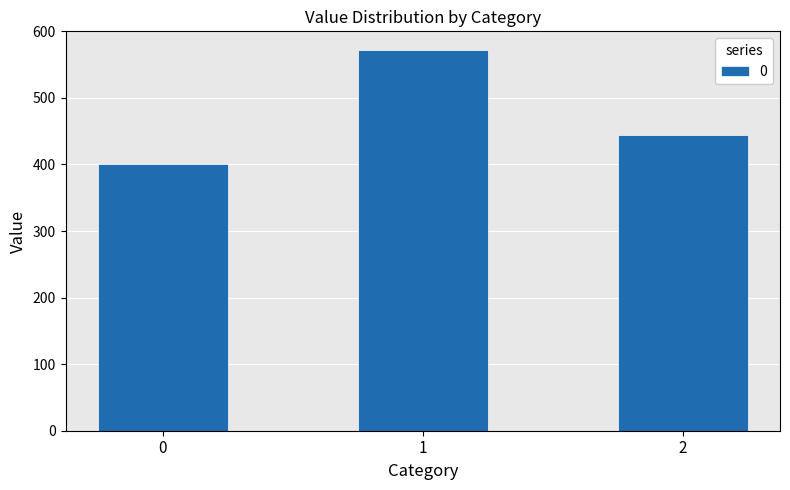

What is the approximate value at 0?

400.0